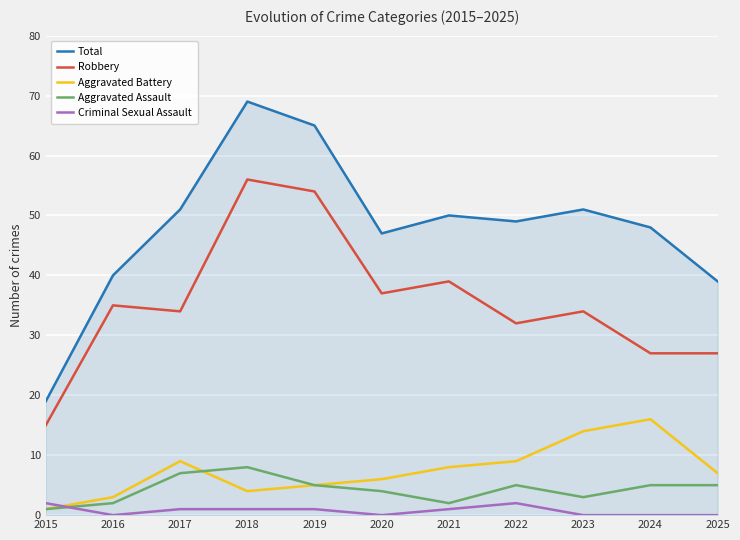

Is it true that Robbery equals 44 at 2022?

False